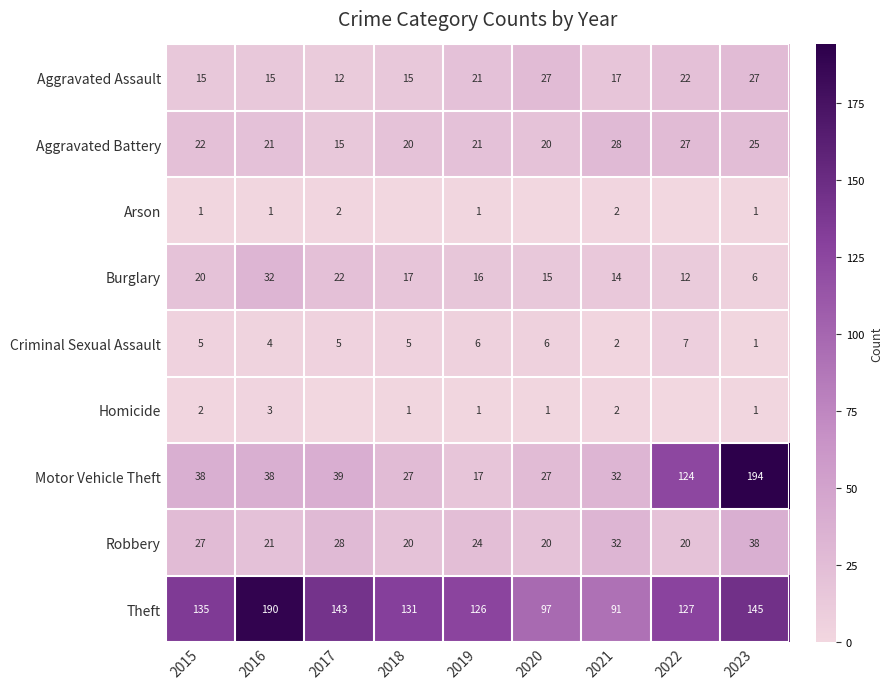

What is the sum of all Arson values?

8